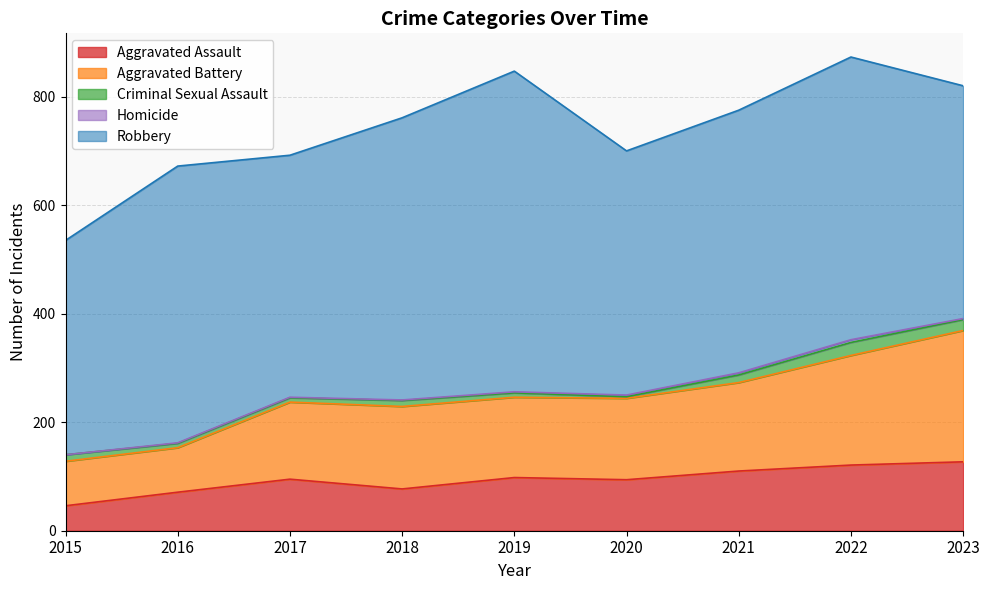

What is the approximate value of Homicide at 2019?

2